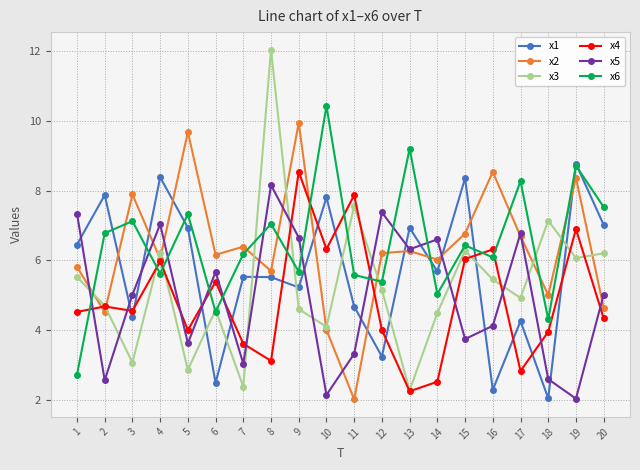

What is the maximum value for x6?

10.4